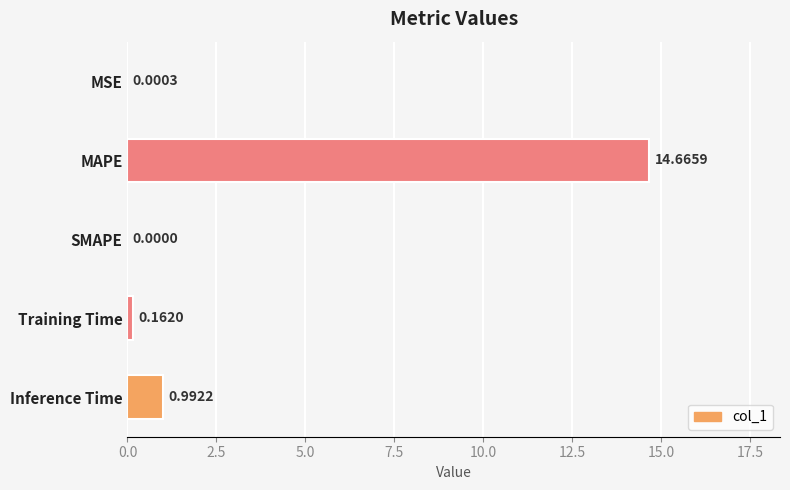

What is the greatest value displayed?

14.7